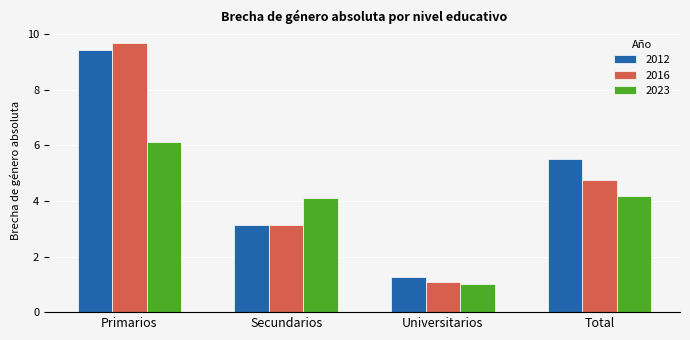

How many bars are there in each group?

3